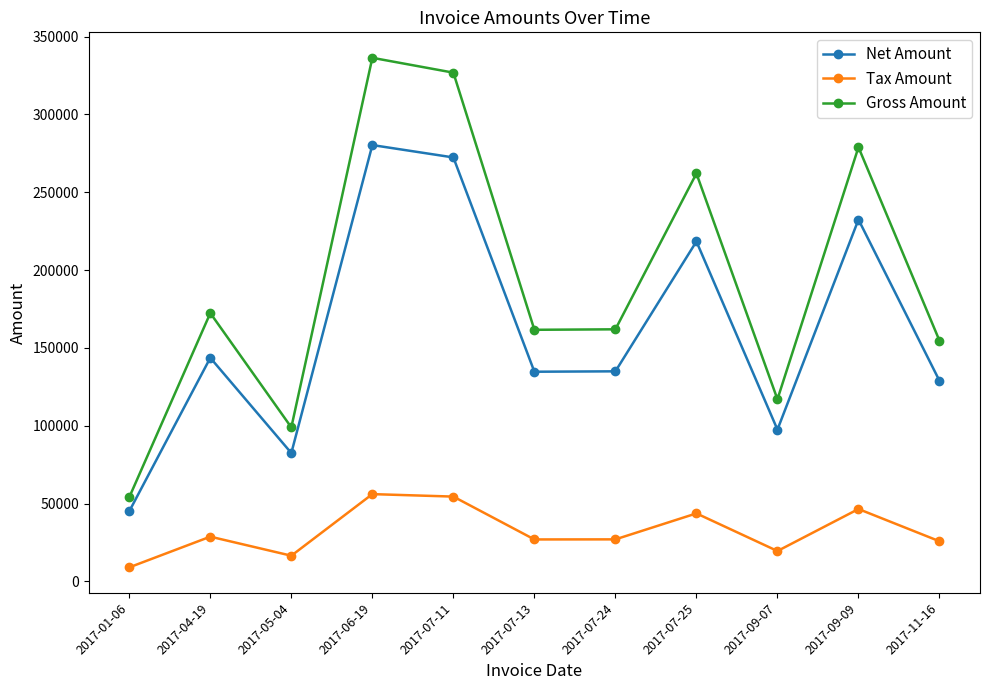

The value of Gross Amount at 2017-07-11 is 326840.0. True or false?

True